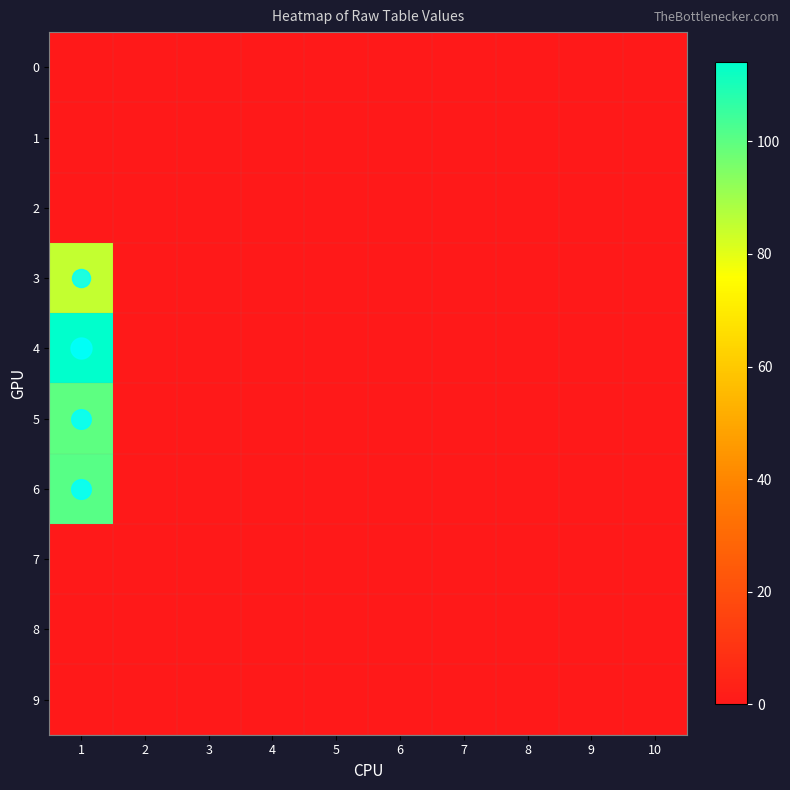

Reading left to right, list all the values displayed in this chart.

0: 1=0	2=0	3=0	4=0	5=0	6=0	7=0	8=0	9=0	10=0
1: 1=0	2=0	3=0	4=0	5=0	6=0	7=0	8=0	9=0	10=0
2: 1=0	2=0	3=0	4=0	5=0	6=0	7=0	8=0	9=0	10=0
3: 1=85	2=0	3=0	4=0	5=0	6=0	7=0	8=0	9=0	10=0
4: 1=114	2=0	3=0	4=0	5=0	6=0	7=0	8=0	9=0	10=0
5: 1=100	2=0	3=0	4=0	5=0	6=0	7=0	8=0	9=0	10=0
6: 1=101	2=0	3=0	4=0	5=0	6=0	7=0	8=0	9=0	10=0
7: 1=0	2=0	3=0	4=0	5=0	6=0	7=0	8=0	9=0	10=0
8: 1=0	2=0	3=0	4=0	5=0	6=0	7=0	8=0	9=0	10=0
9: 1=0	2=0	3=0	4=0	5=0	6=0	7=0	8=0	9=0	10=0